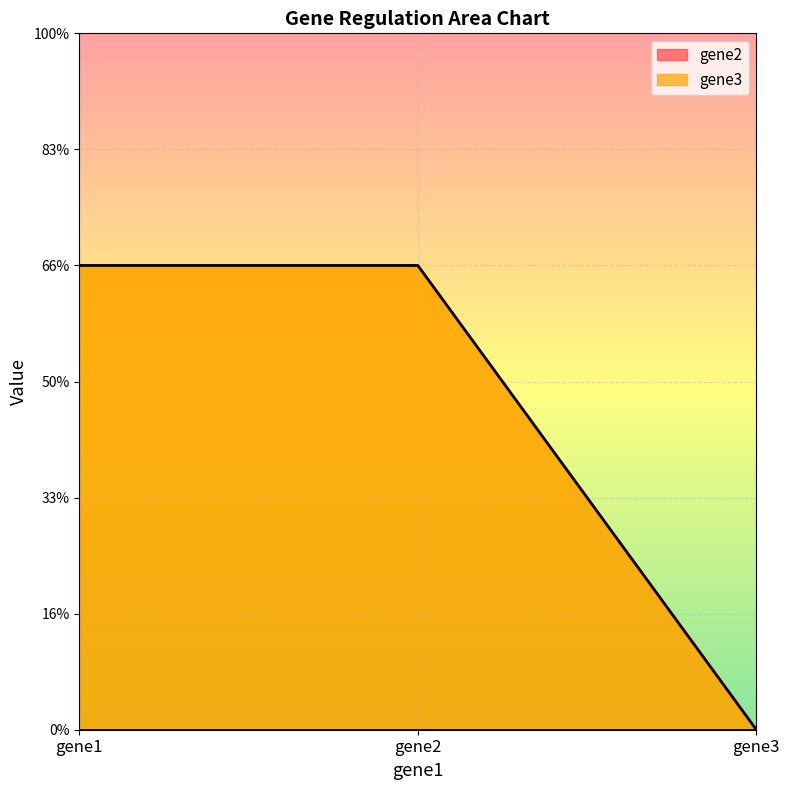

True or false: the data shows 2 at gene2.

True